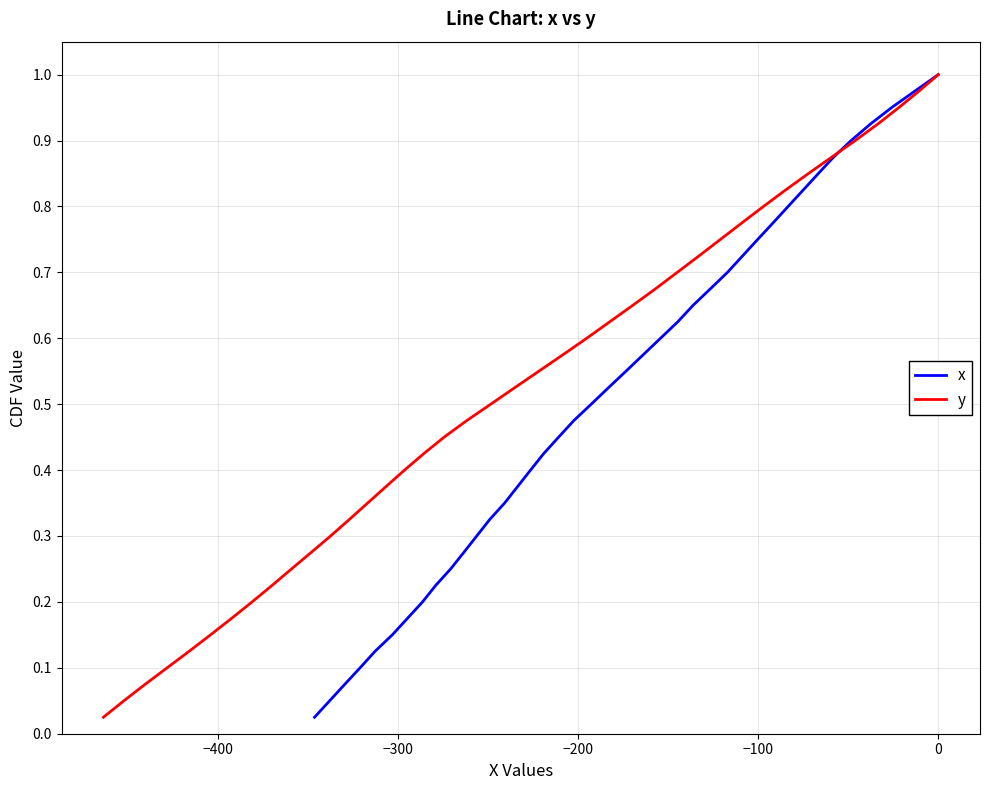

True or false: x and y cross at least once.

False